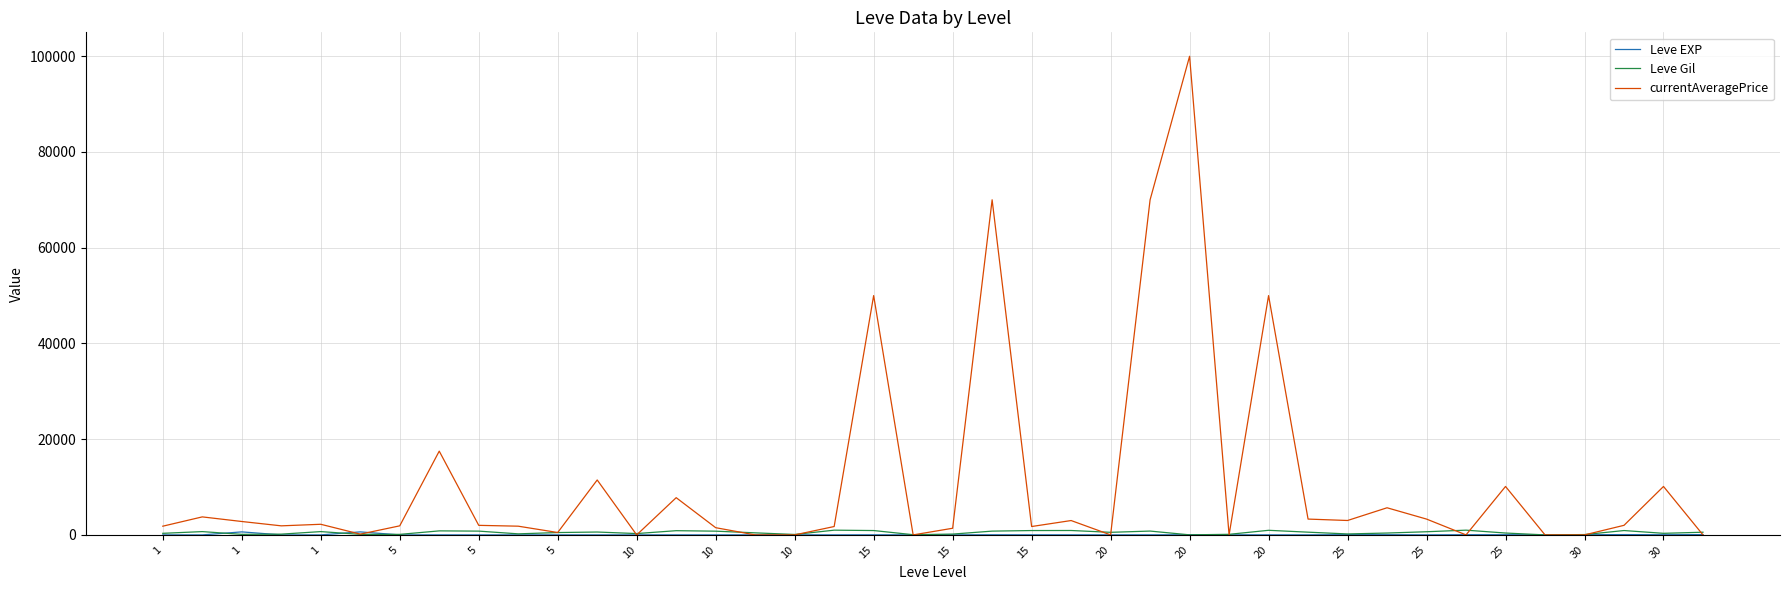

Which series has the widest spread of values?

currentAveragePrice